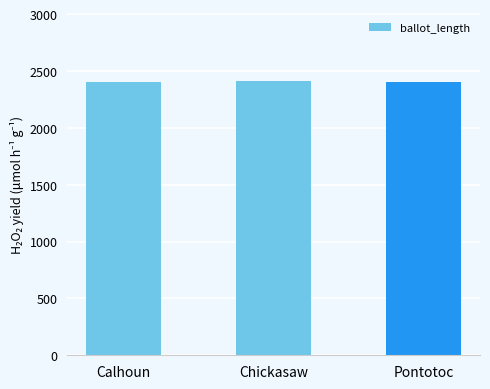

What is the label of the 1st bar from the left?

Calhoun